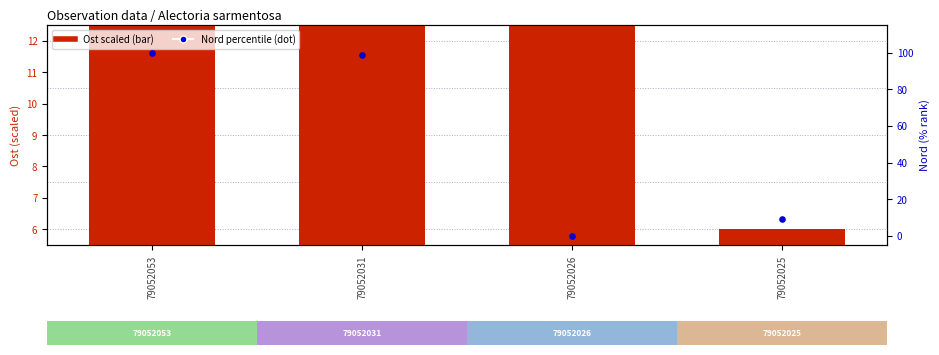

Which series has the largest total across all categories?

Nord percentile rank